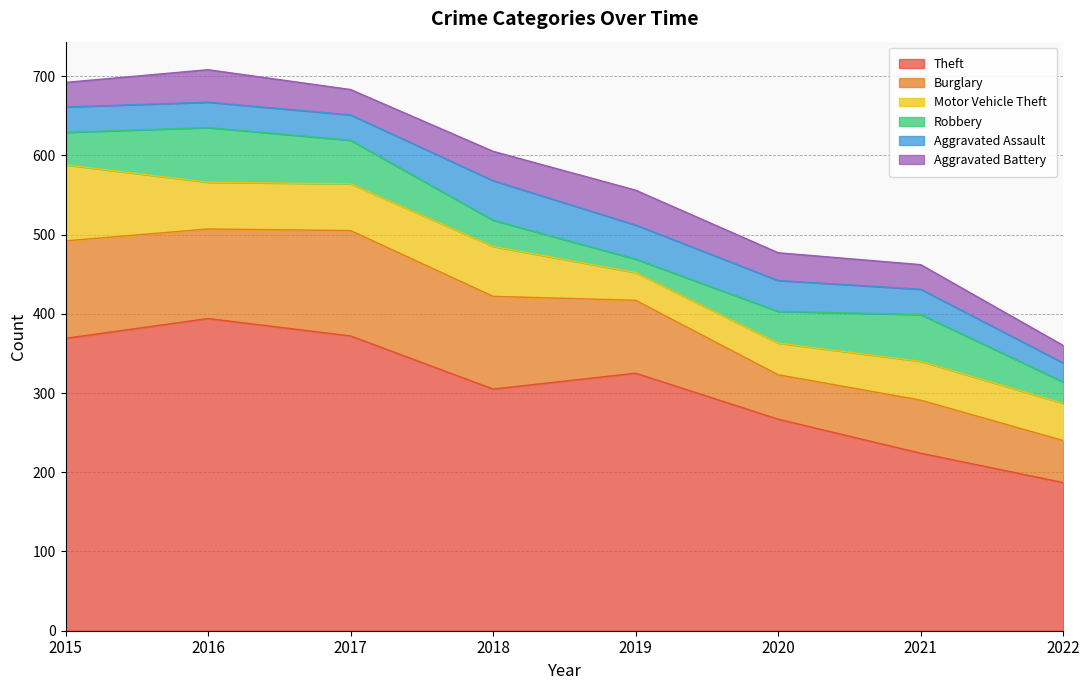

List the labels in order of Aggravated Assault value, smallest first.

2022, 2015, 2016, 2017, 2021, 2020, 2019, 2018